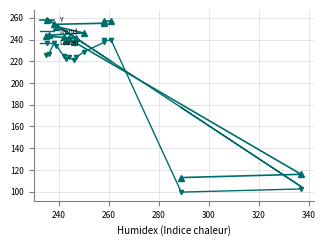

The value of Trend at 9 is 87.2. True or false?

False